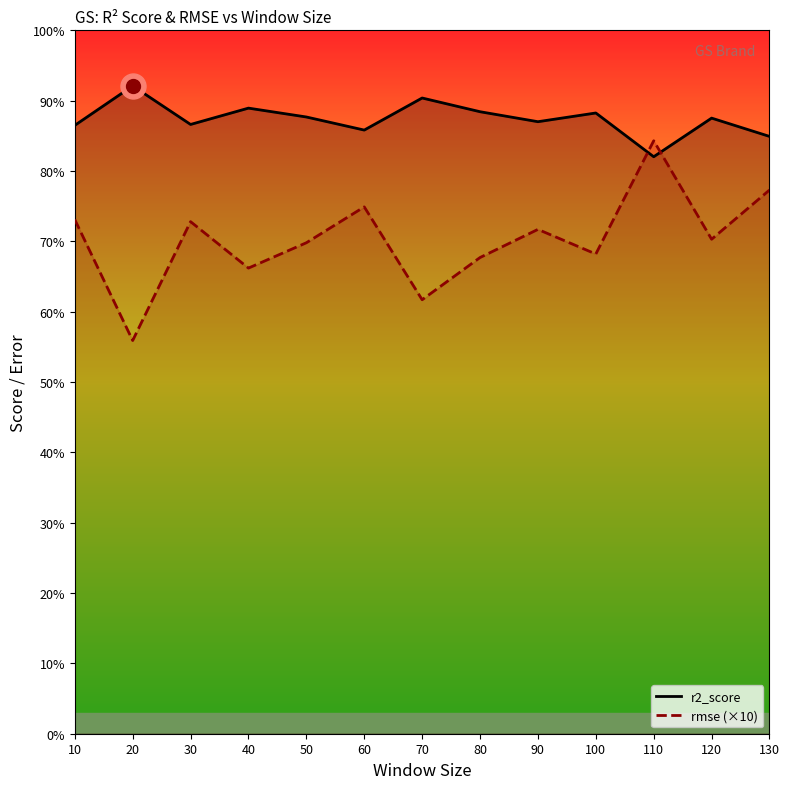

True or false: rmse (×10) has a value of 0.9 at 70.

False